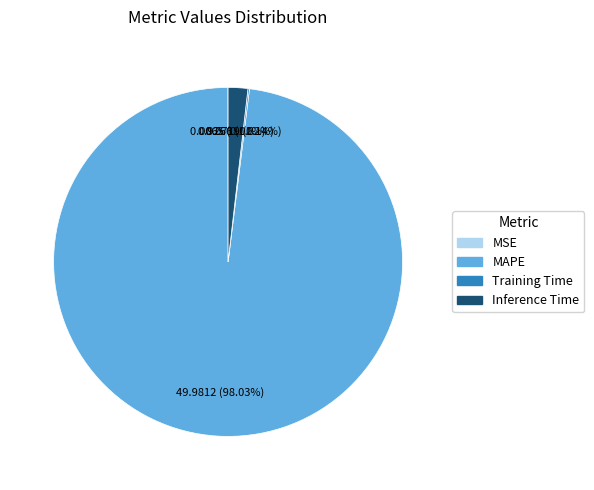

What percentage is the MAPE slice, to the nearest percent?

98%